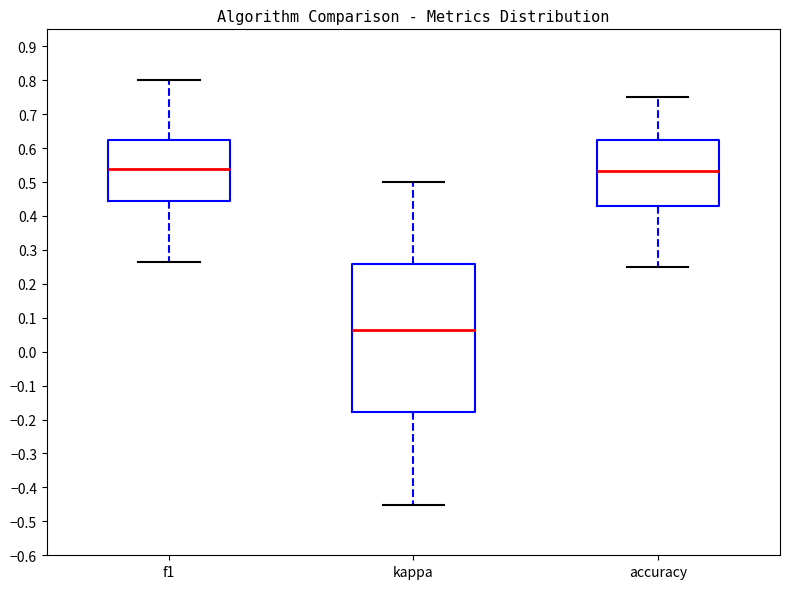

Which box is the tallest, from its lower edge to its upper edge?

kappa